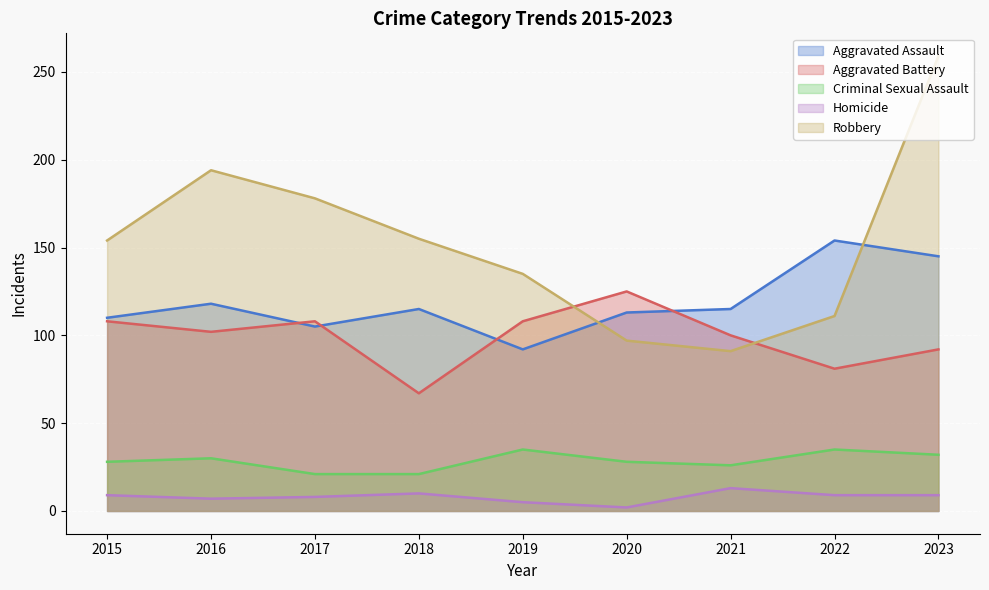

What value does the Criminal Sexual Assault series have at 2021, to the nearest 10?

30